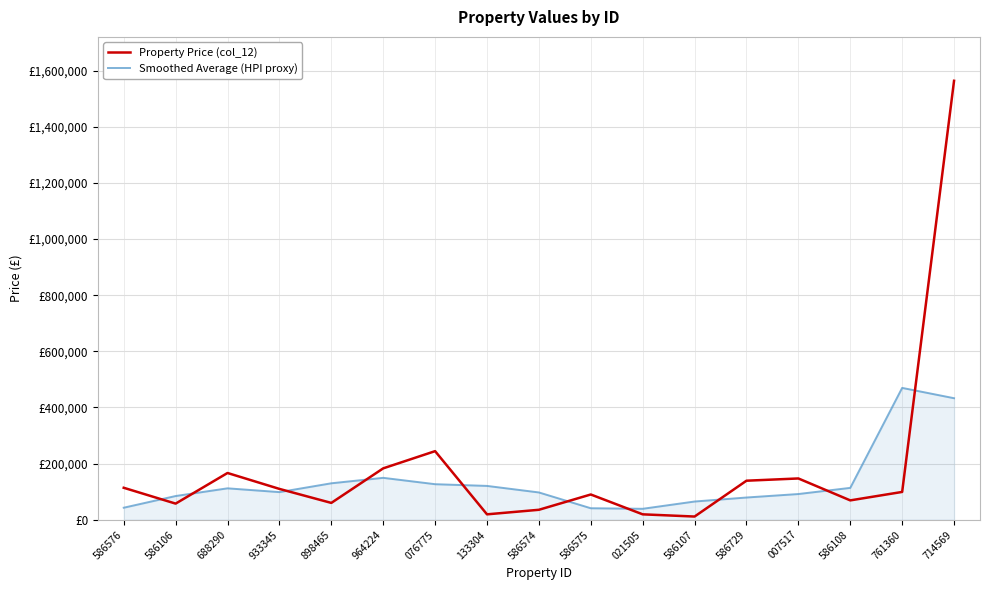

Is it true that Property Price (col_12) equals 139000.0 at 586729?

True